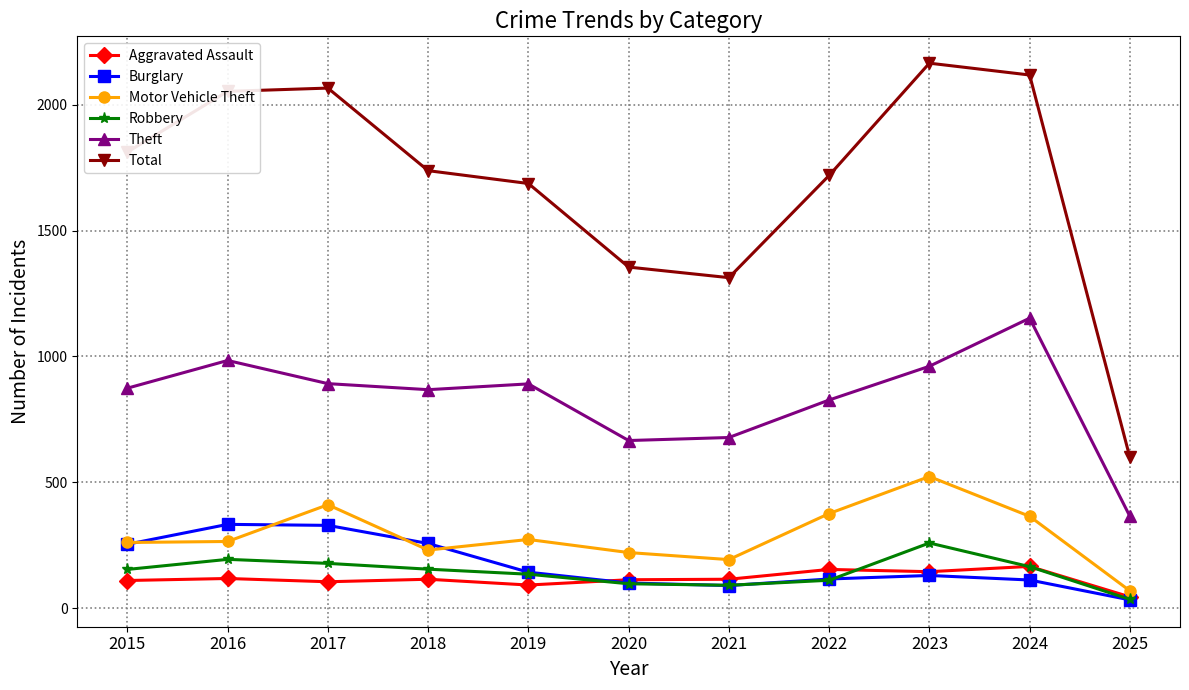

What is the difference between the Burglary values at 2020 and 2024?

12